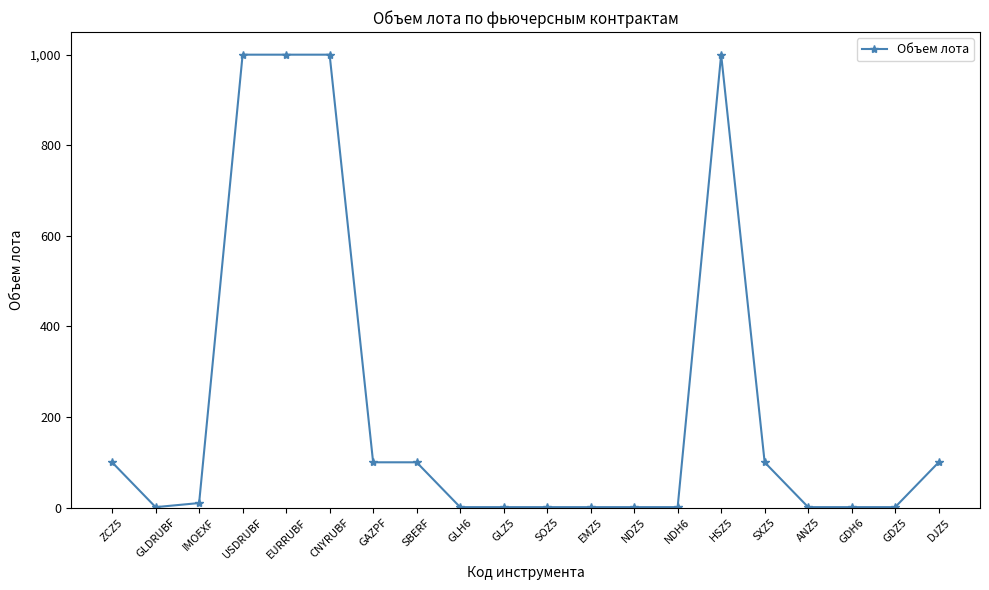

Reading left to right, what are all the values shown in this chart?

100	1	10	1000	1000	1000	100	100	1	1	1	1	1	1	1000	100	1	1	1	100